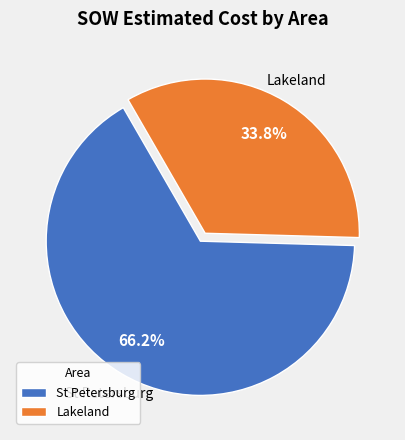

Is Lakeland the majority of the pie?

No